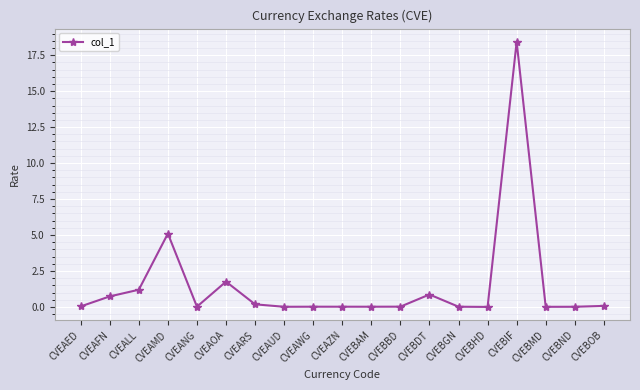

What is the sum of all values?

28.5